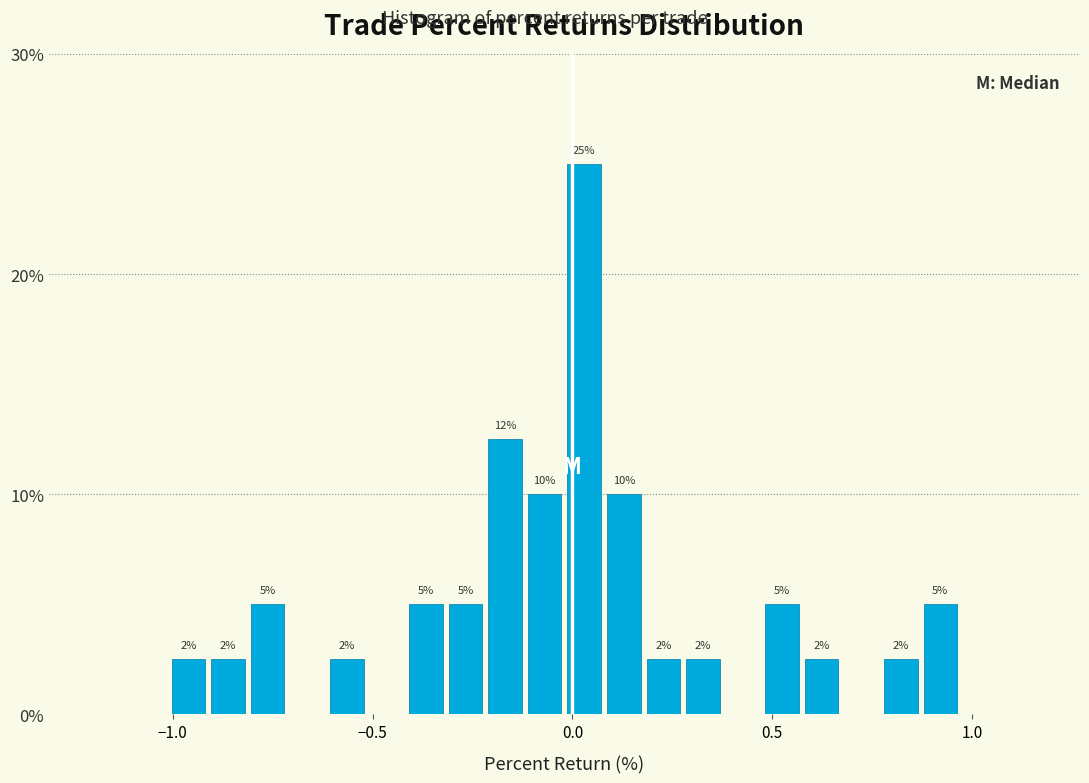

Read against the x-axis, roughly where is the centre of the tallest bar?

0.05